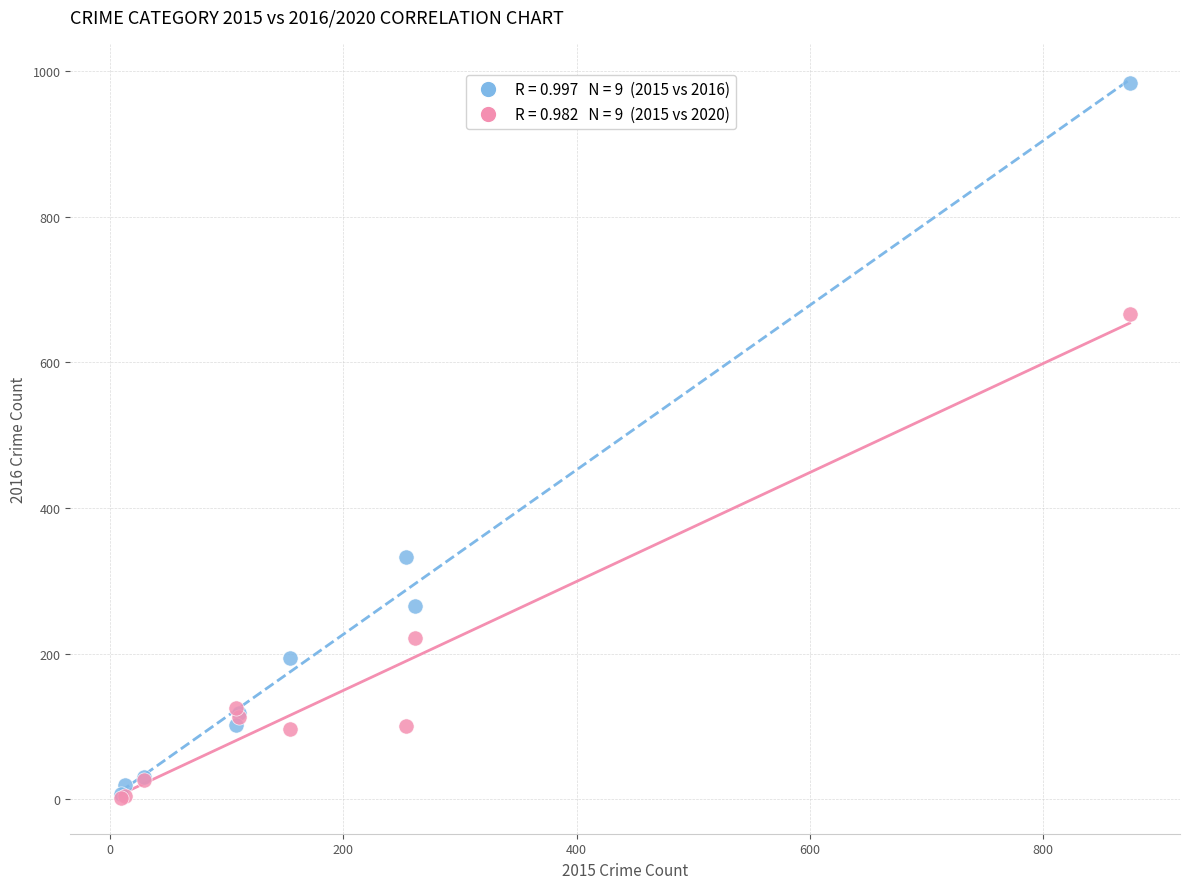

Across all series, what Y value is closest to 493?

333